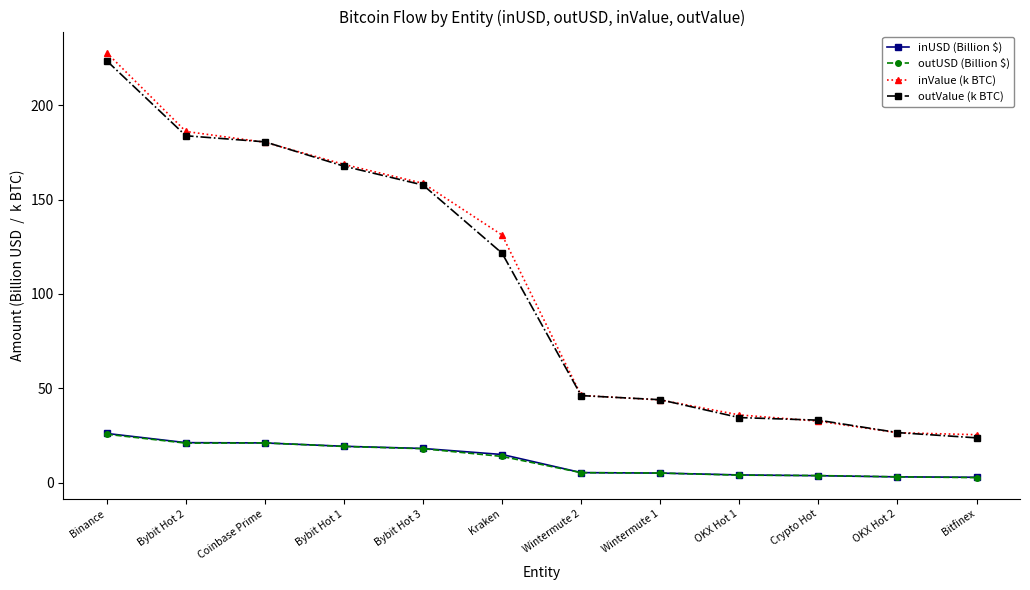

What is the approximate value of outValue (k BTC) at OKX Hot 2?

26.5